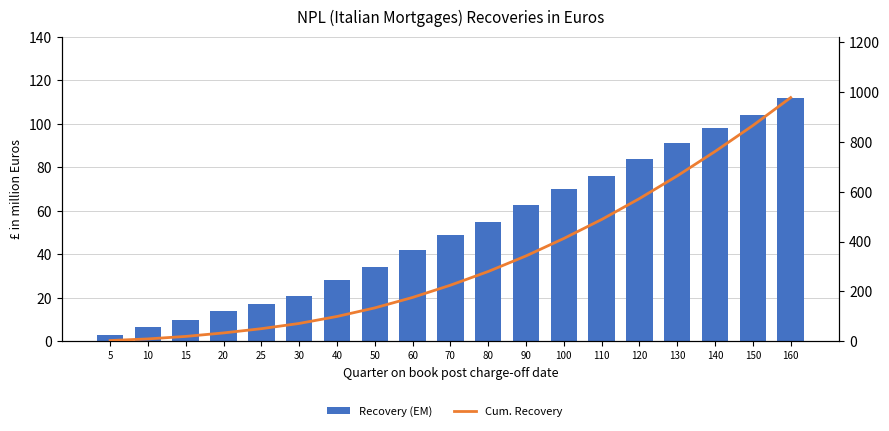

What is the difference between the second highest and second lowest values in the Cum. Recovery series?

855.9